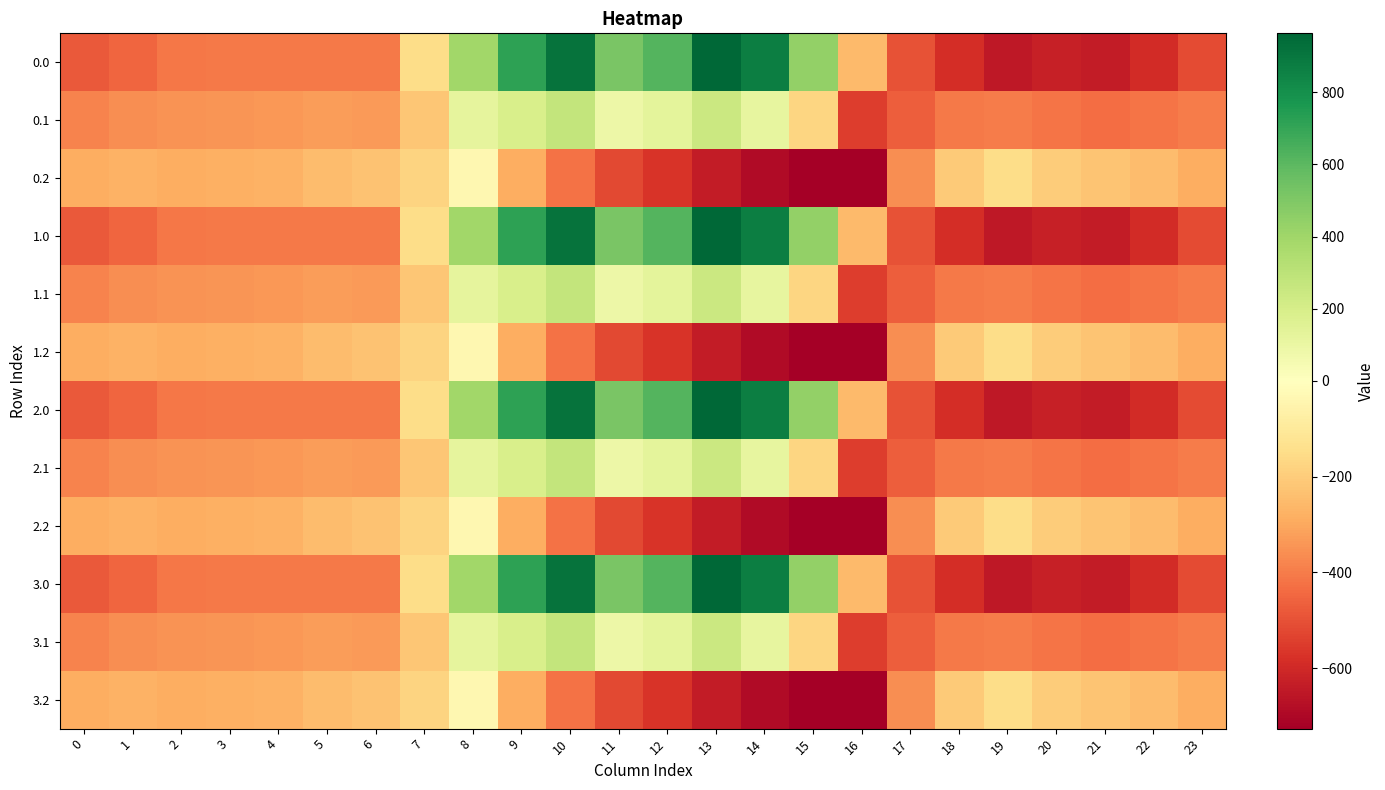

How many series are shown in this chart?

12